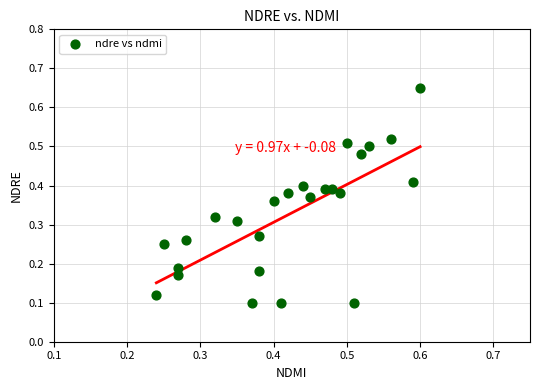

How many points are shown in the scatter plot?

25